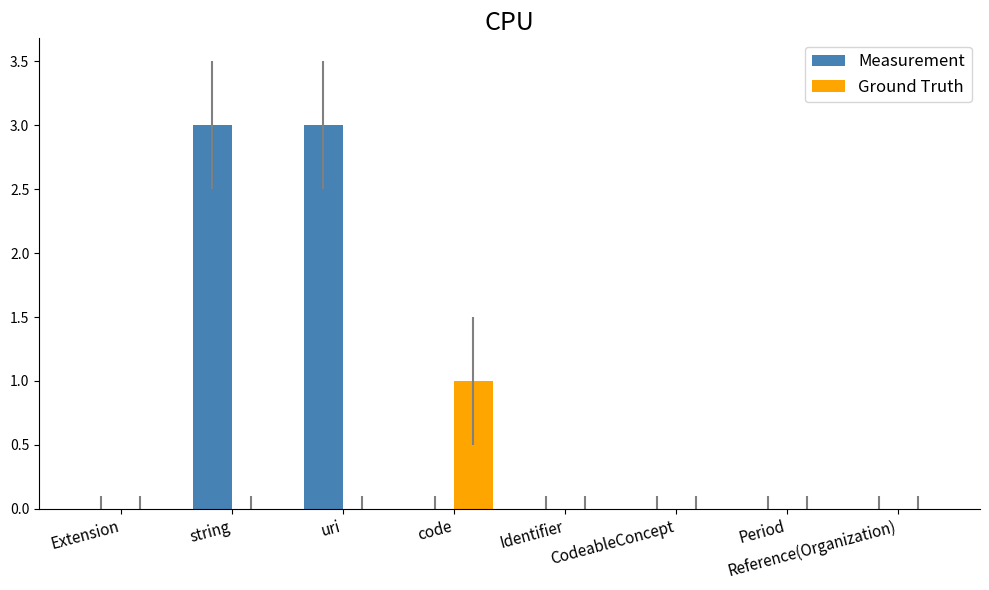

Is the value of Measurement at string greater than the value of Ground Truth at Reference(Organization)?

Yes